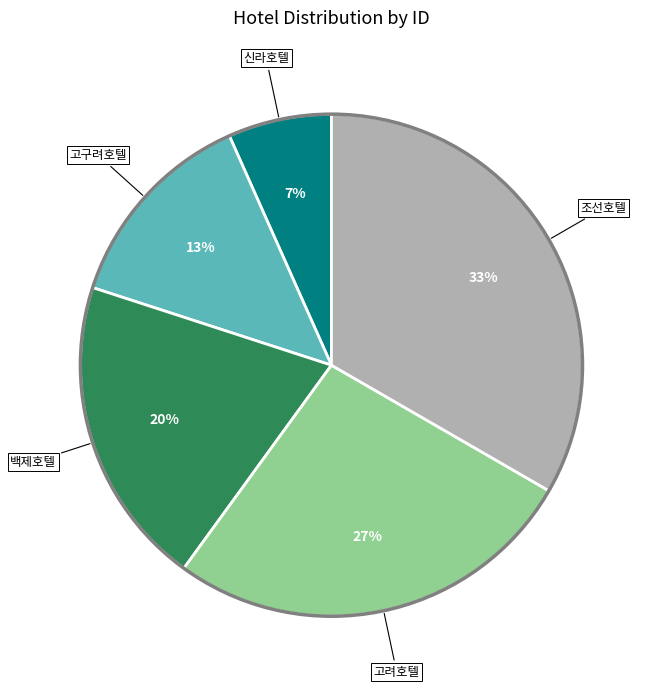

To the nearest percent, what is the average slice percentage?

20%